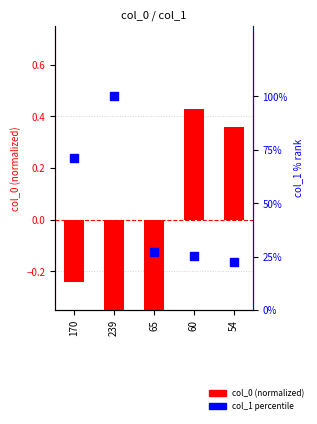

What is the change in value from 60 to 54?

-2.5